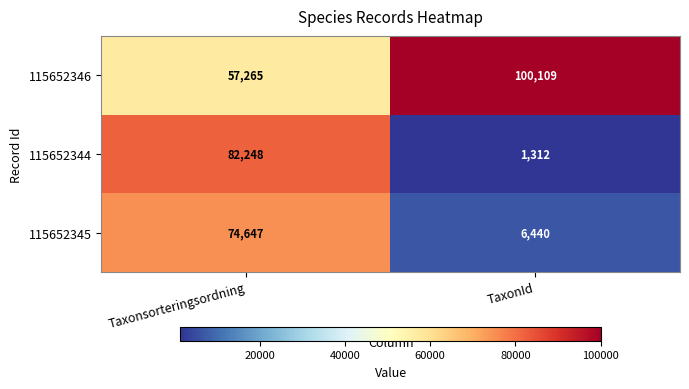

What is the spread (max minus min) of values at Taxonsorteringsordning?

24983